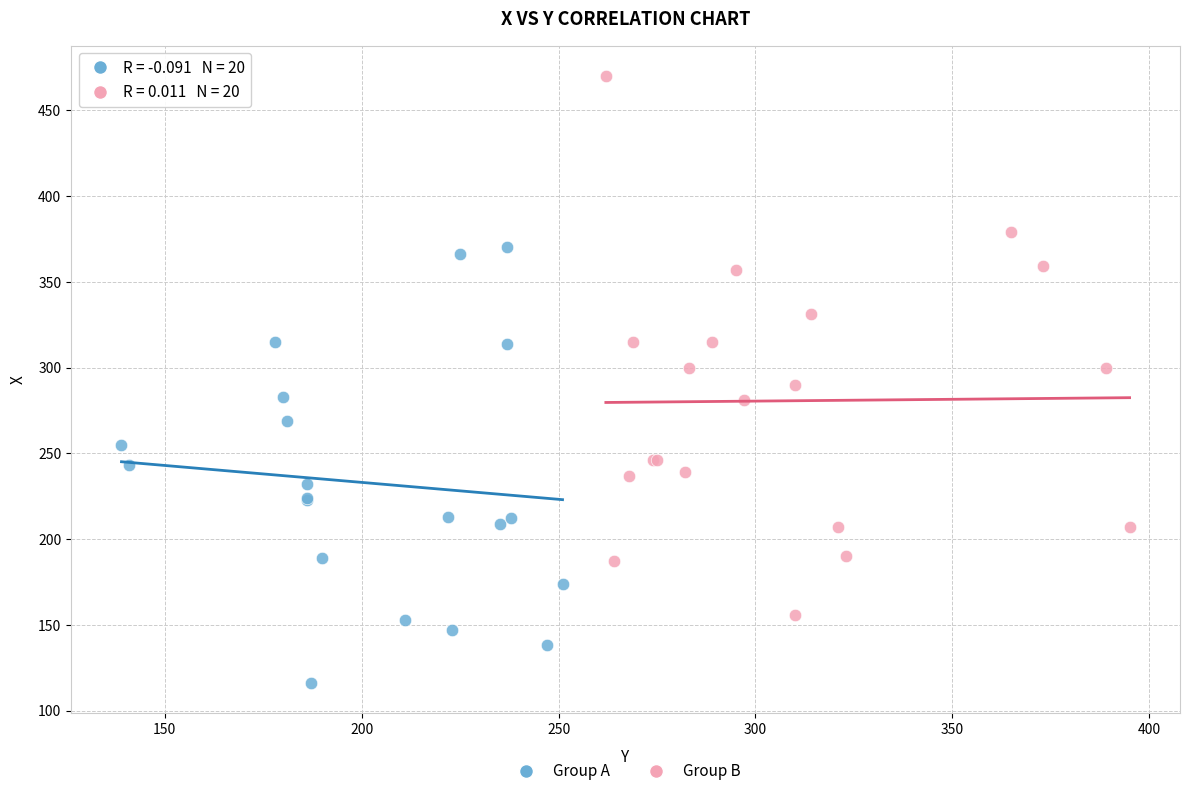

What are all the series names shown in the legend?

Group A, Group B